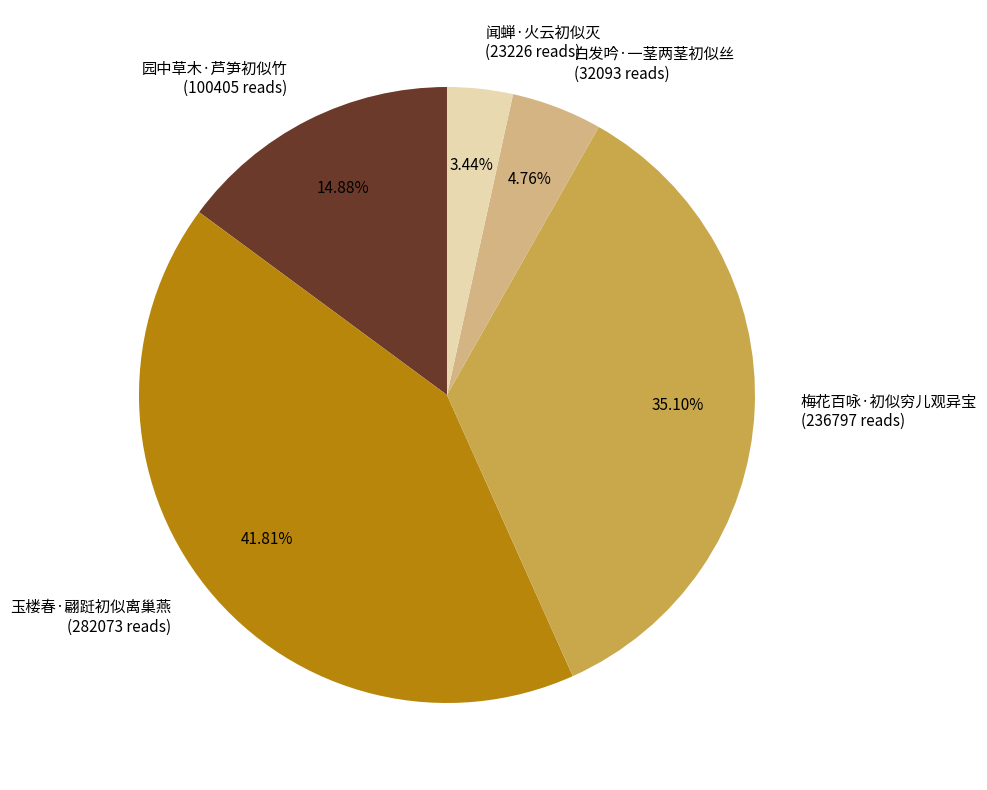

What percentage do 玉楼春·翩跹初似离巢燕 and 梅花百咏·初似穷儿观异宝 together represent?

76.9%